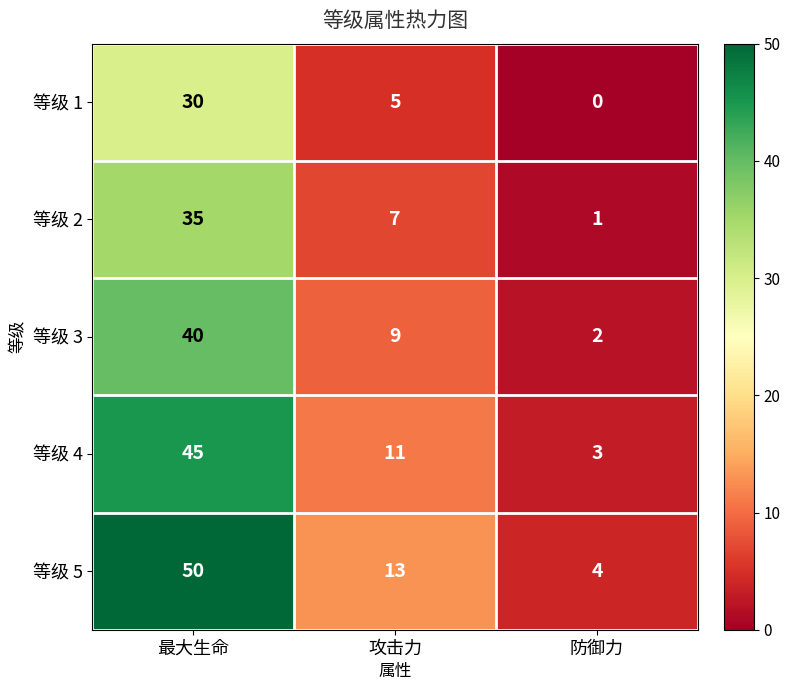

Which category has the lowest value in the 等级 4 series?

防御力